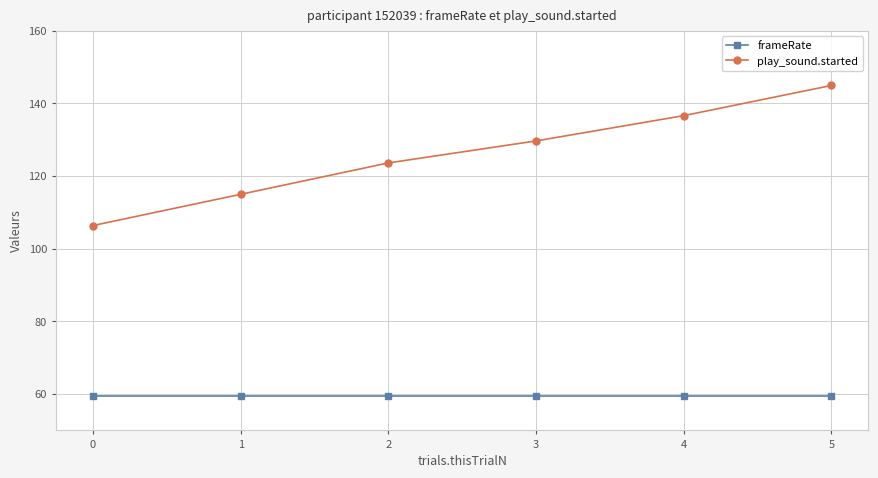

What is the value of the frameRate point at the 3rd from the left?

59.5